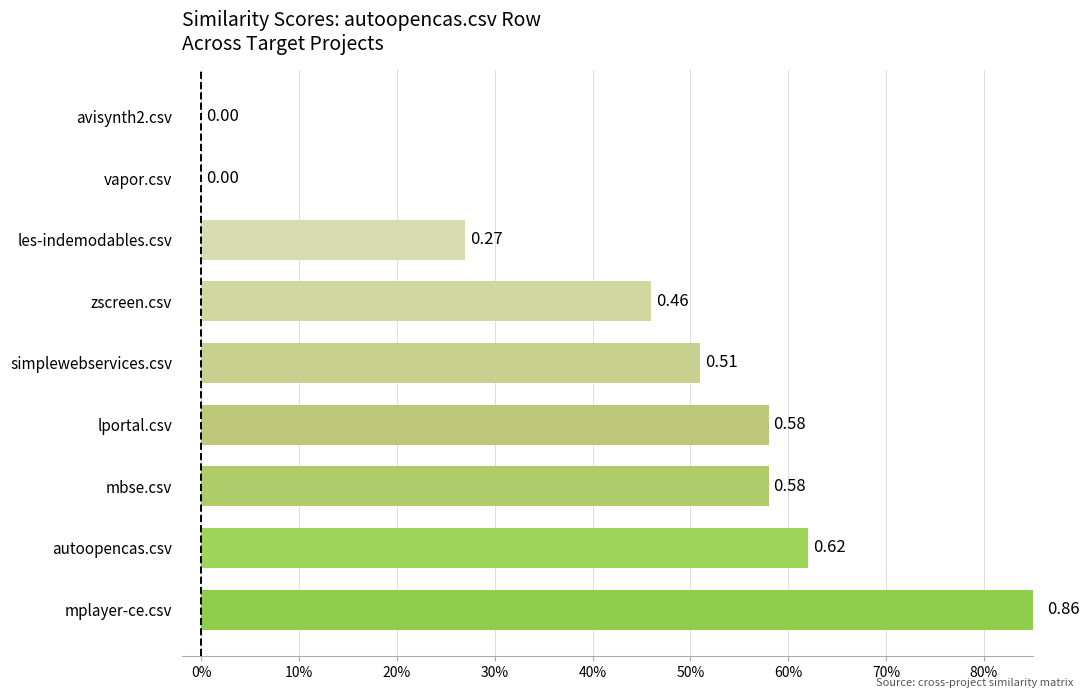

What is the difference between the second highest and second lowest values?

0.6